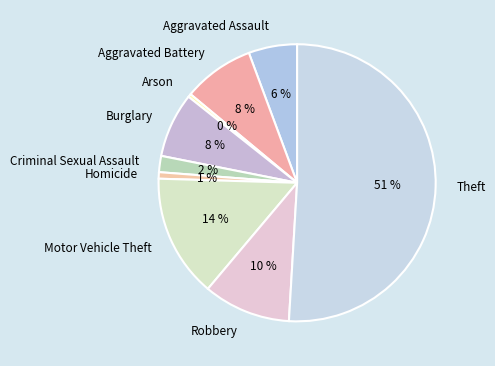

Which has a higher value, Aggravated Battery or Theft?

Theft